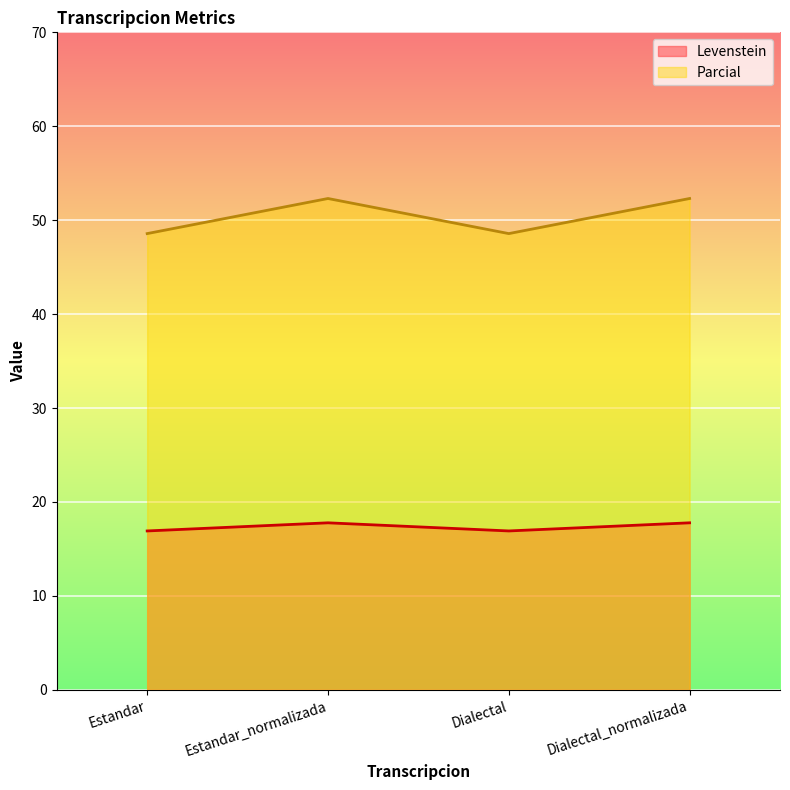

Reading left to right, list all the values displayed in this chart.

Levenstein: 16.9	17.8	16.9	17.8
Parcial: 48.6	52.3	48.6	52.3